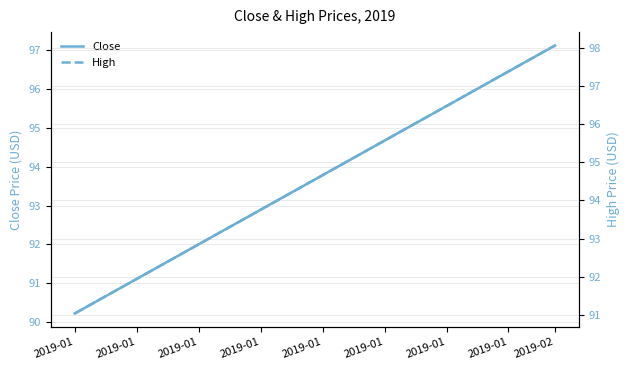

What is the value of the High point at the 1st from the left?

91.0